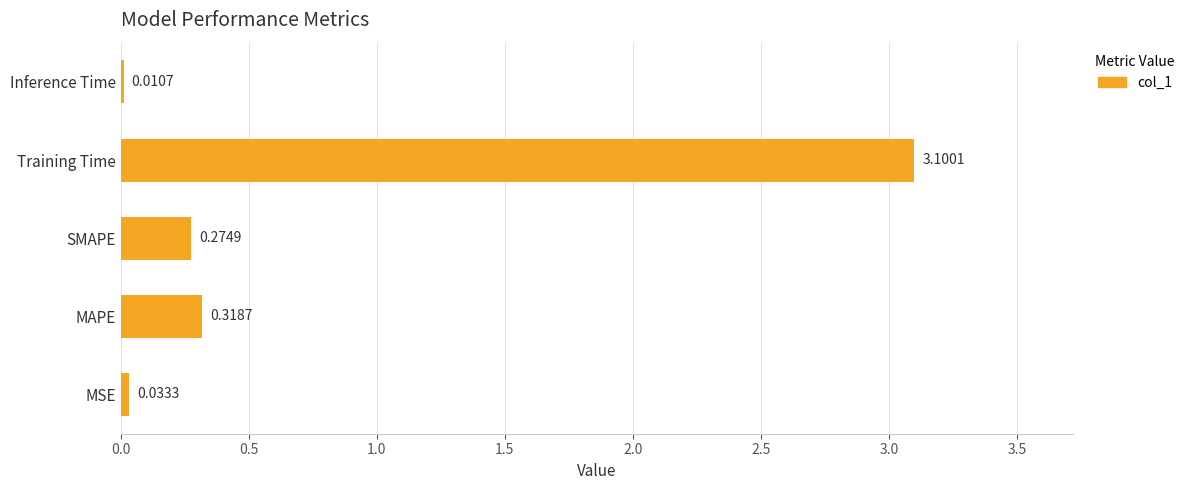

At which category does the chart reach its peak across all series?

Training Time